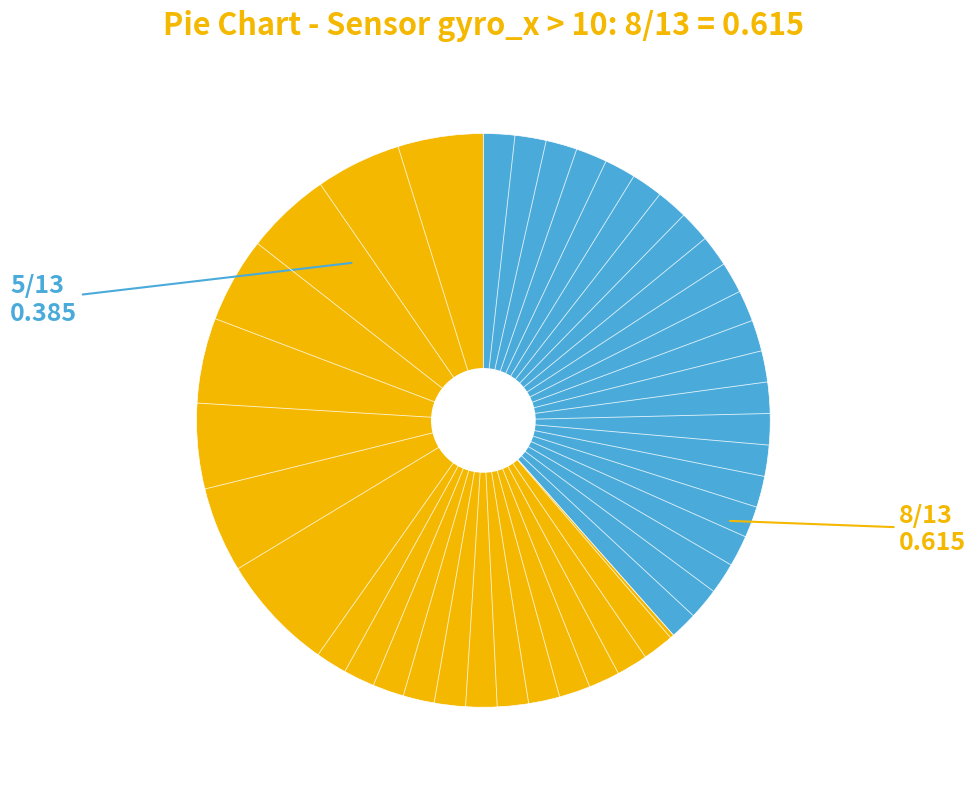

Is there a majority slice in this chart?

Yes